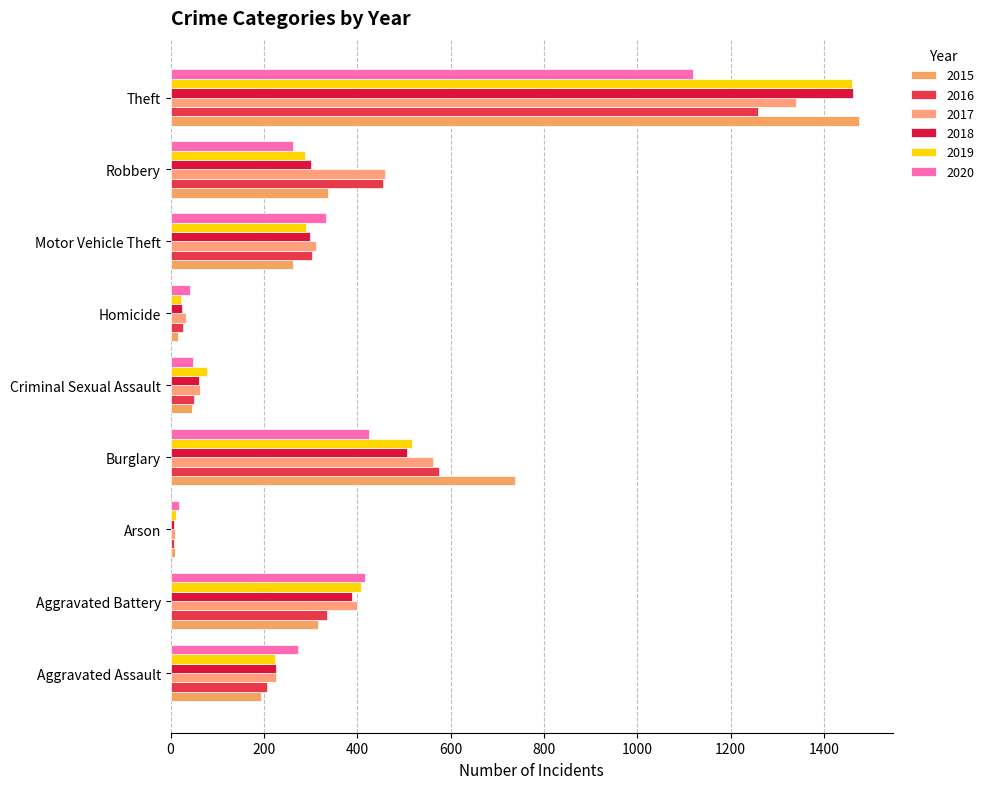

Which label corresponds to the smallest value in the chart?

Arson